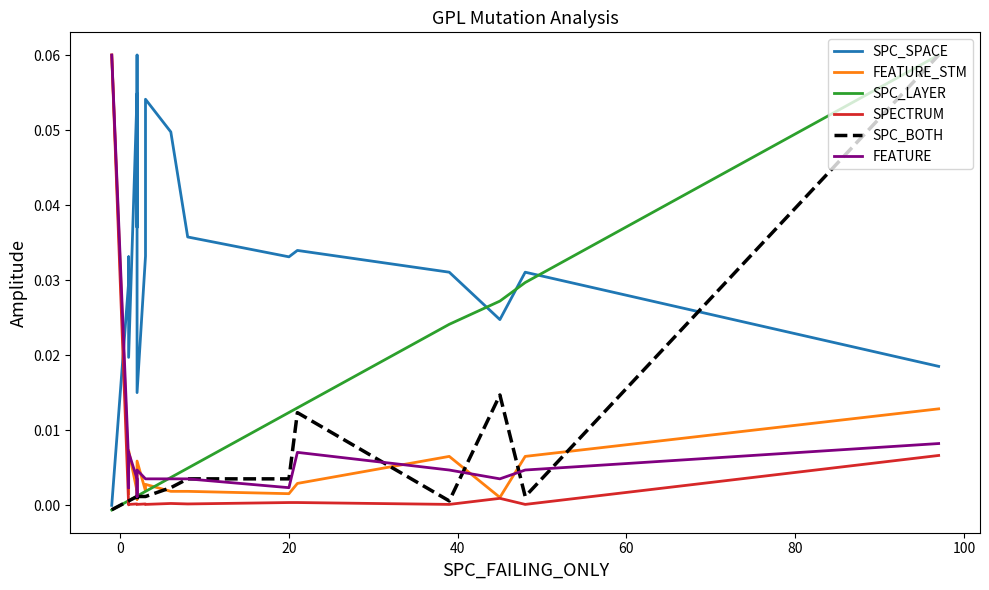

At how many categories does at least one series exceed 0?

20